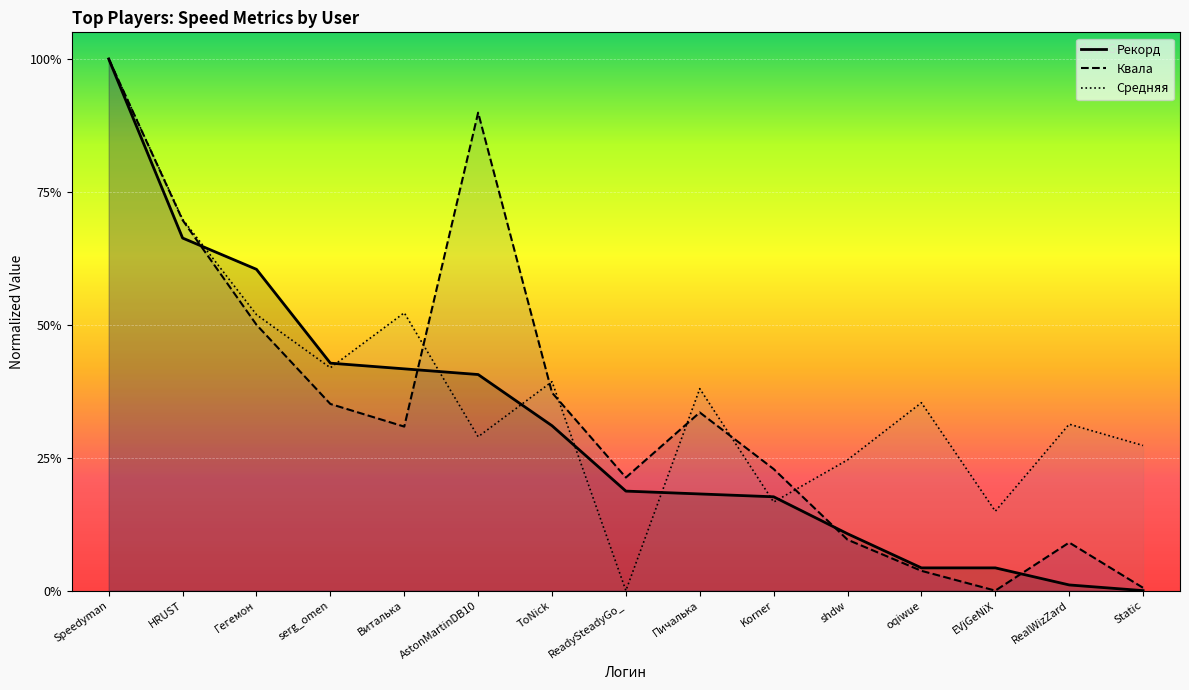

What is the average value of the Рекорд series?

0.3